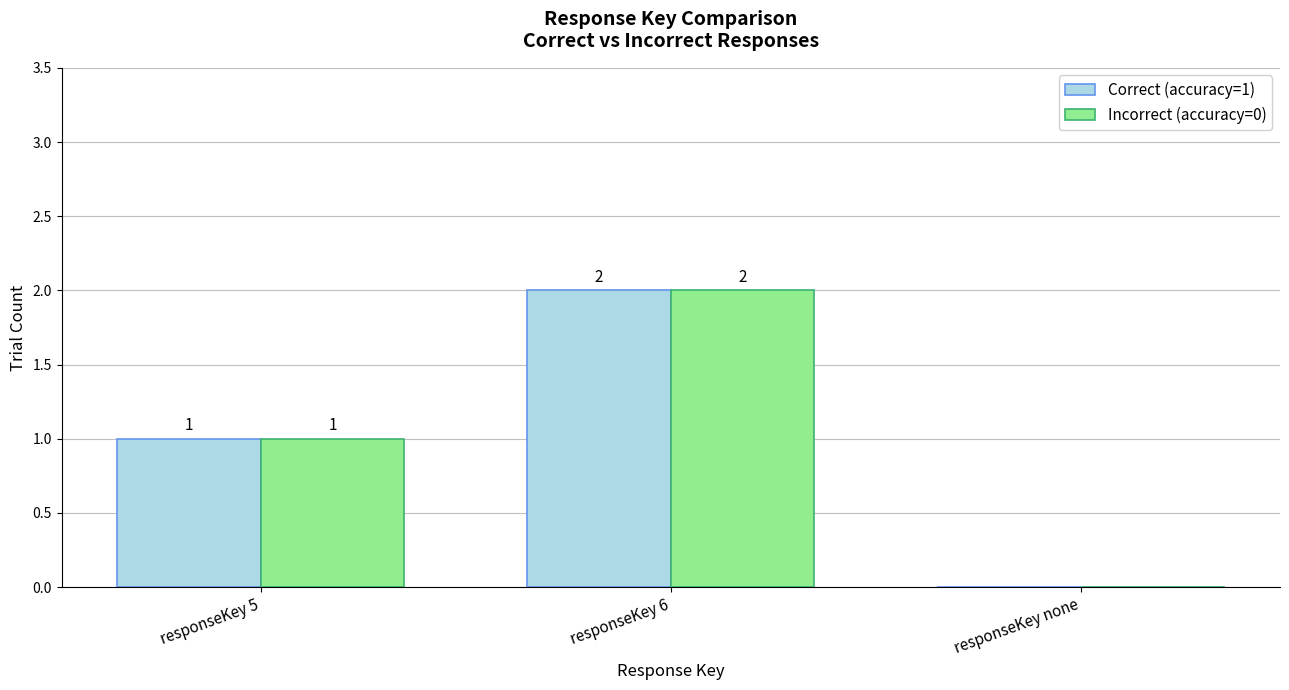

What is the average value of the Incorrect (accuracy=0) series?

1